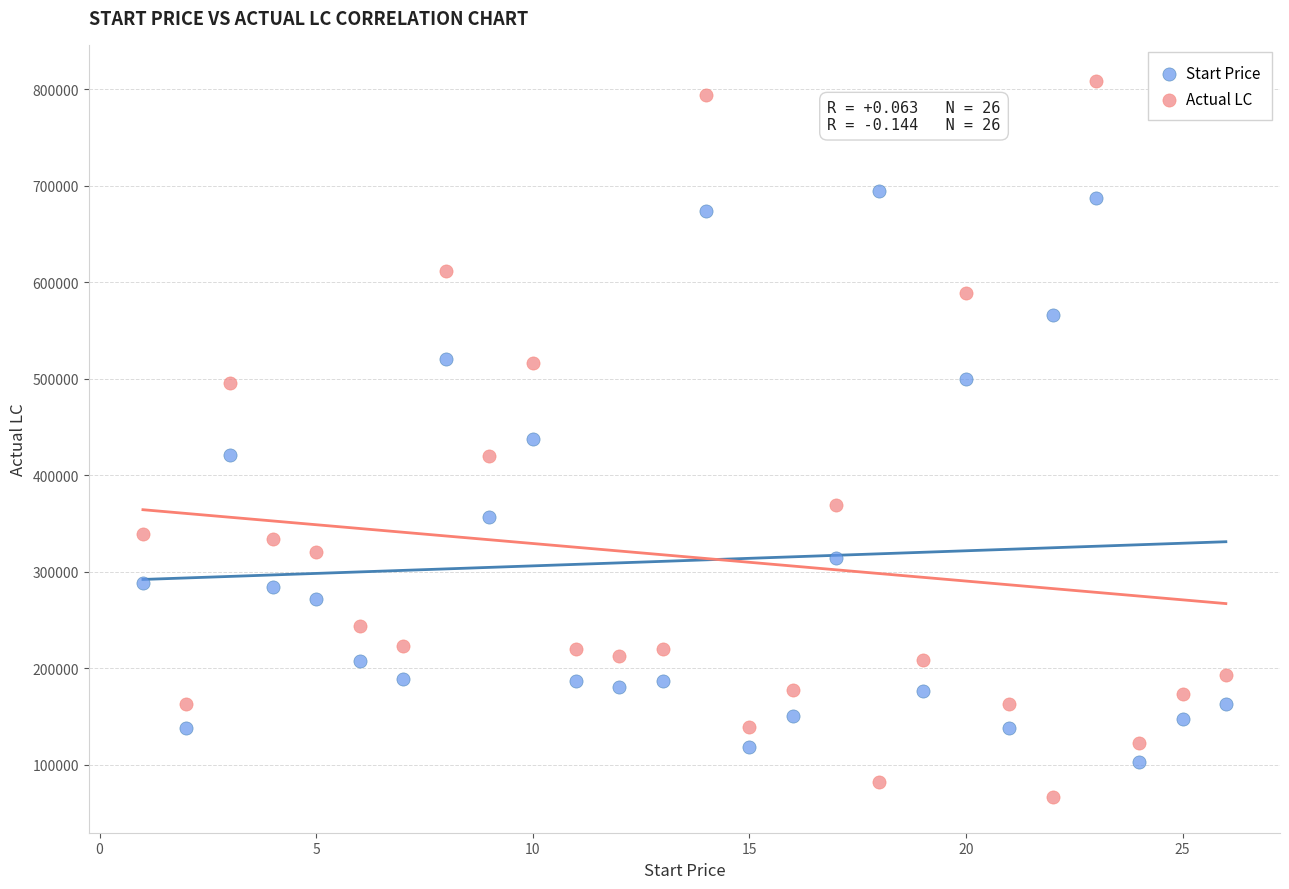

Which series contains the highest Y value?

Actual LC